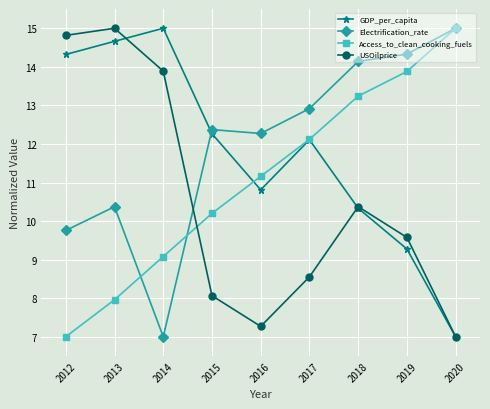

What is the average value of the Electrification_rate series?

12.0